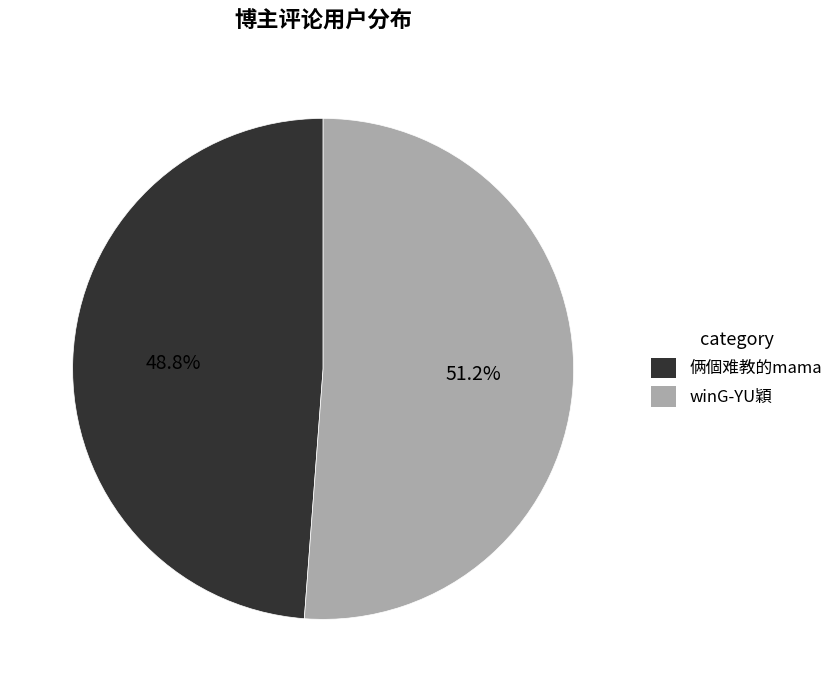

How many slices are in this pie chart?

2